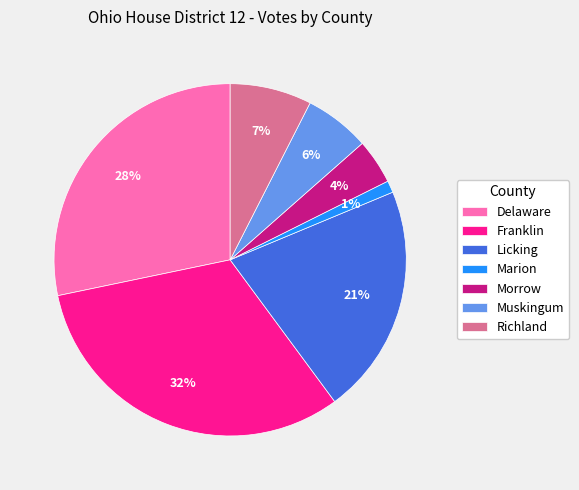

To the nearest percent, what portion does Delaware represent?

28%